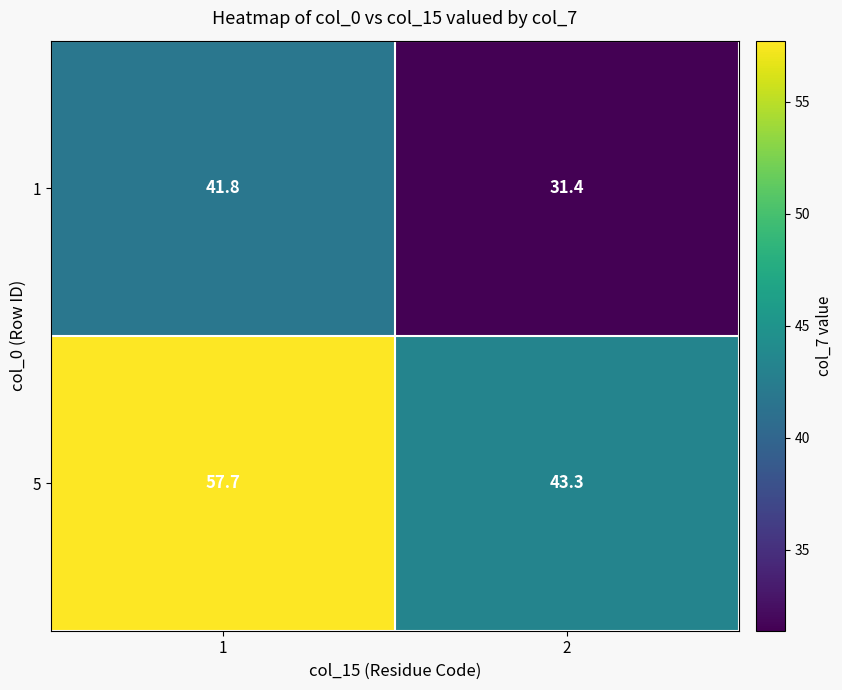

Count the number of categories in the chart.

2